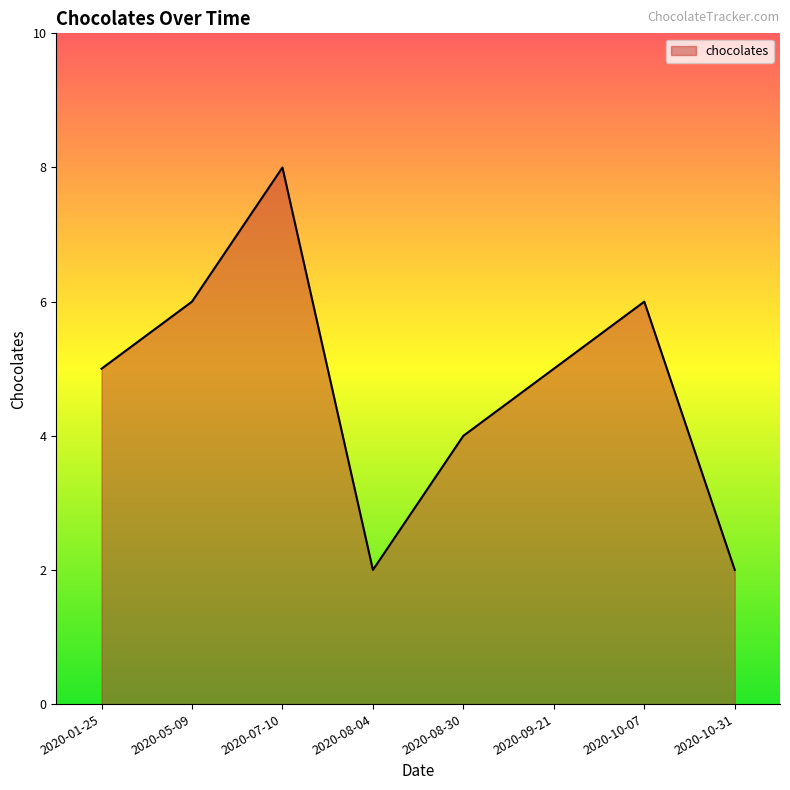

At which category does the chart reach its peak across all series?

2020-07-10